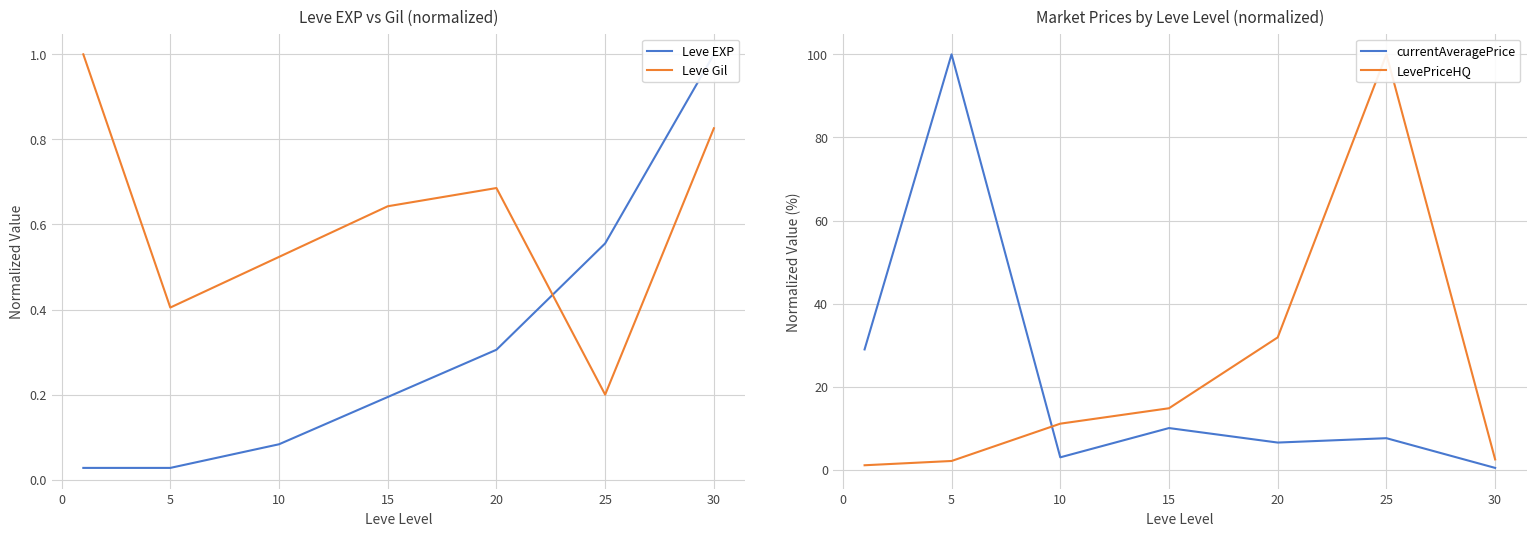

True or false: Leve Gil has more than 2 interior local peaks.

False